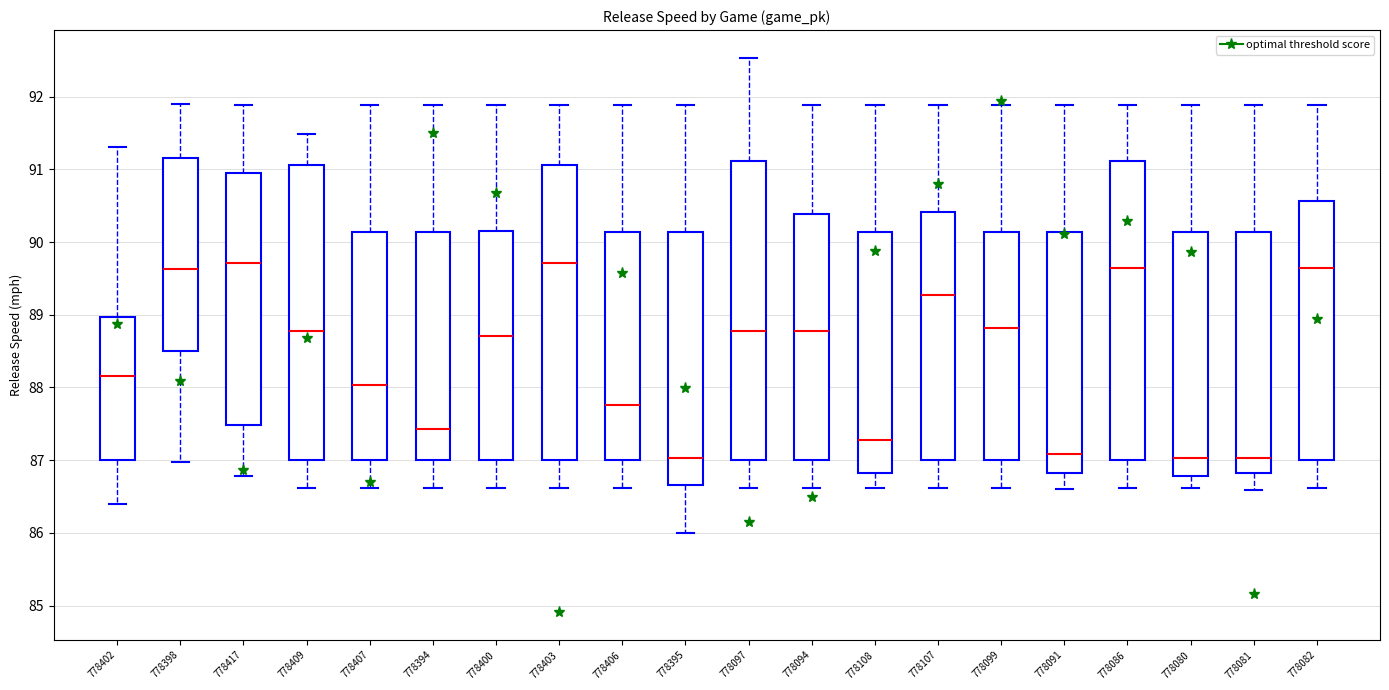

Reading left to right, transcribe this box plot: for each box, give where its median line is, the range the box spans, and where its two whiskers end, as read against the y-axis. The values are not printed on the chart, so give them approximately, as read against the axis.

778402: median 88.2, box 87.0 to 89.0, whiskers 86.4 to 91.3
778398: median 89.6, box 88.5 to 91.2, whiskers 87.0 to 91.9
778417: median 89.7, box 87.5 to 91.0, whiskers 86.8 to 91.9
778409: median 88.8, box 87.0 to 91.1, whiskers 86.6 to 91.5
778407: median 88.0, box 87.0 to 90.1, whiskers 86.6 to 91.9
778394: median 87.4, box 87.0 to 90.1, whiskers 86.6 to 91.9
778400: median 88.7, box 87.0 to 90.1, whiskers 86.6 to 91.9
778403: median 89.7, box 87.0 to 91.1, whiskers 86.6 to 91.9
778406: median 87.8, box 87.0 to 90.1, whiskers 86.6 to 91.9
778395: median 87.0, box 86.7 to 90.1, whiskers 86.0 to 91.9
778097: median 88.8, box 87.0 to 91.1, whiskers 86.6 to 92.5
778094: median 88.8, box 87.0 to 90.4, whiskers 86.6 to 91.9
778108: median 87.3, box 86.8 to 90.1, whiskers 86.6 to 91.9
778107: median 89.3, box 87.0 to 90.4, whiskers 86.6 to 91.9
778099: median 88.8, box 87.0 to 90.1, whiskers 86.6 to 91.9
778091: median 87.1, box 86.8 to 90.1, whiskers 86.6 to 91.9
778086: median 89.6, box 87.0 to 91.1, whiskers 86.6 to 91.9
778080: median 87.0, box 86.8 to 90.1, whiskers 86.6 to 91.9
778081: median 87.0, box 86.8 to 90.1, whiskers 86.6 to 91.9
778082: median 89.6, box 87.0 to 90.6, whiskers 86.6 to 91.9